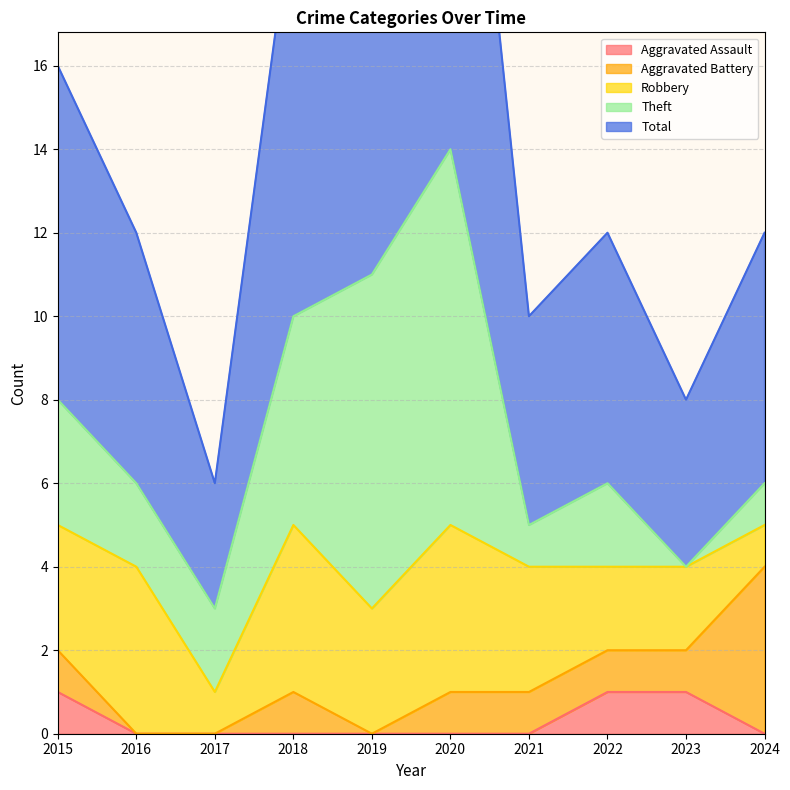

What is the difference between the Aggravated Battery values at 2018 and 2024?

3